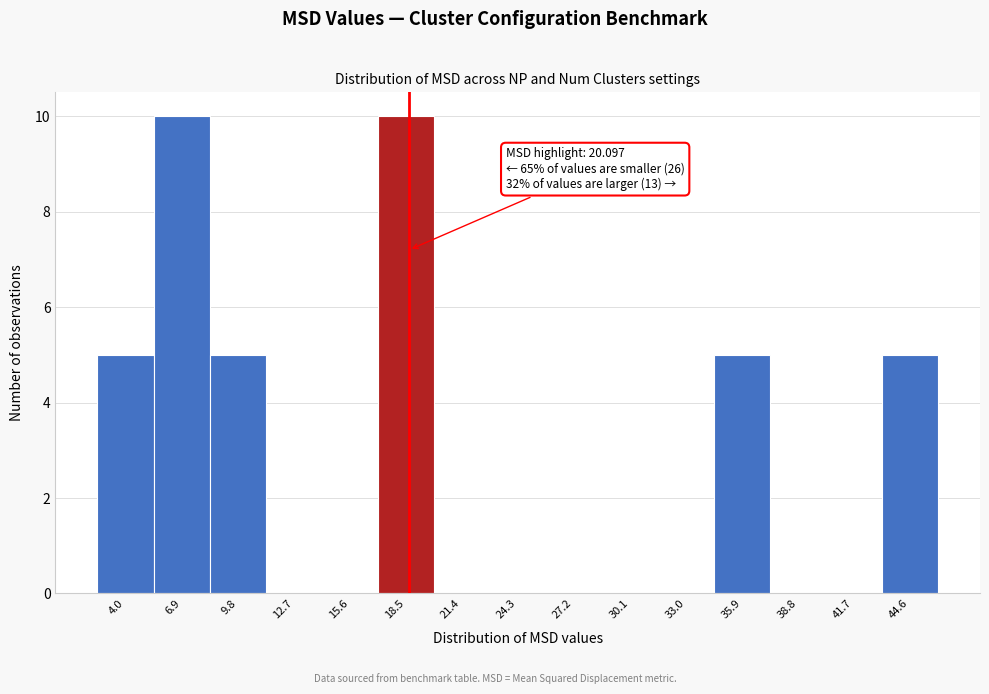

Reading left to right, what are all the values shown in this chart?

4.0=5	6.9=10	9.8=5	12.7=0	15.6=0	18.5=10	21.4=0	24.3=0	27.2=0	30.1=0	33.0=0	35.9=5	38.8=0	41.7=0	44.6=5